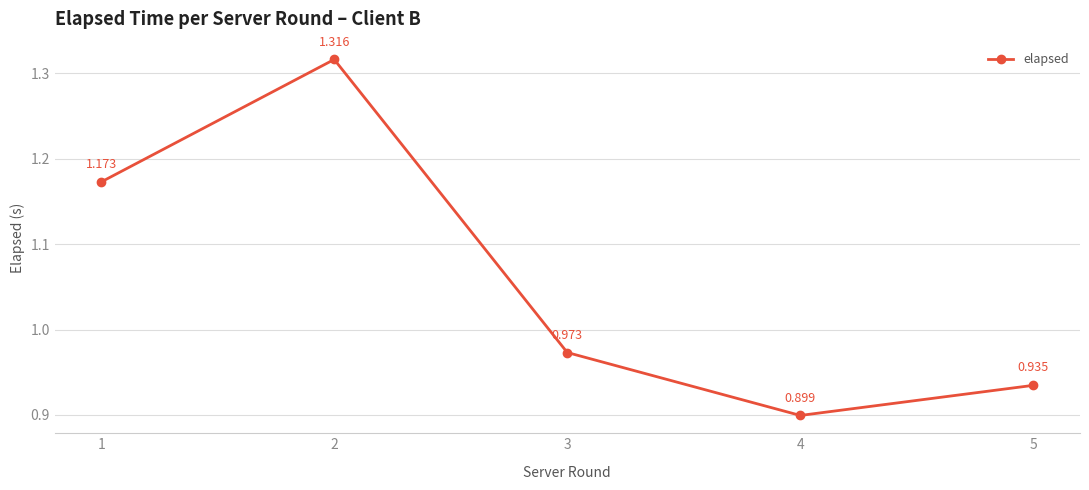

Rank the categories by value from highest to lowest.

2, 1, 3, 5, 4